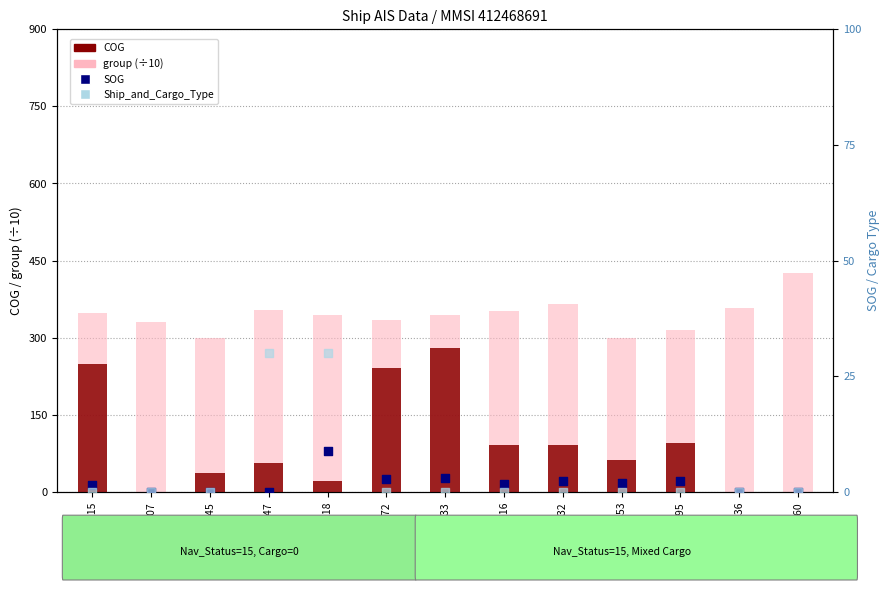

What is the total value across all series at fid_5118?

404.2